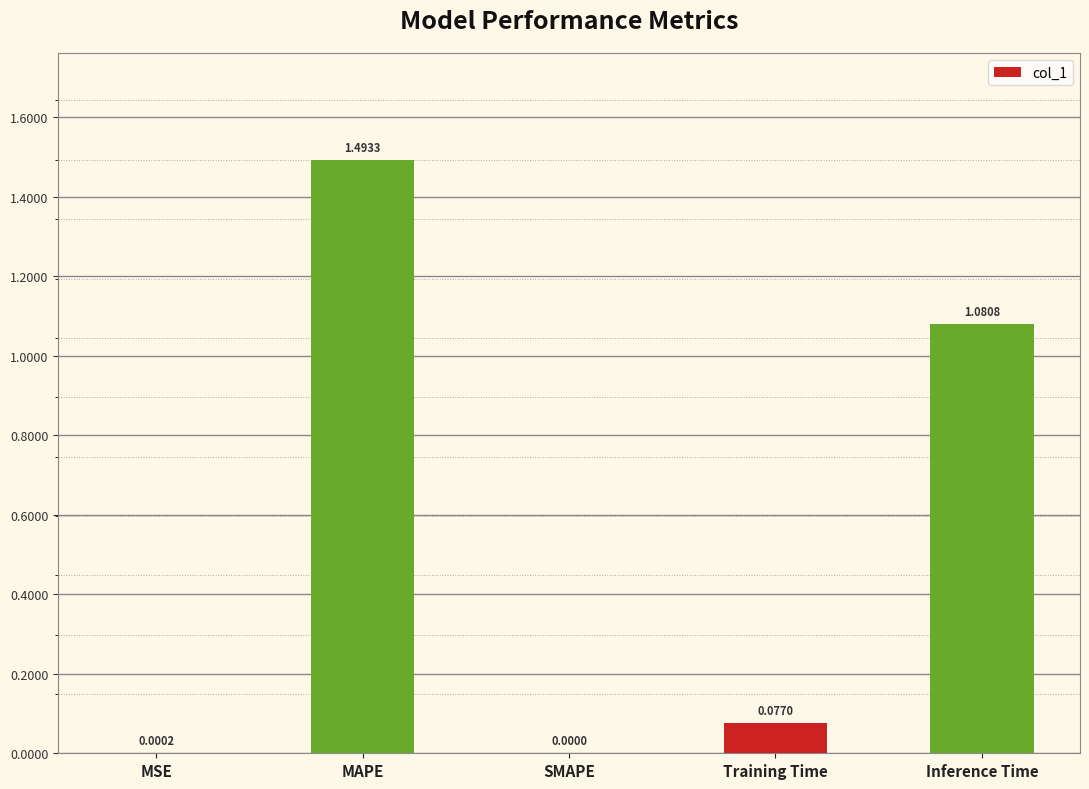

Which category has the highest value across all series?

MAPE